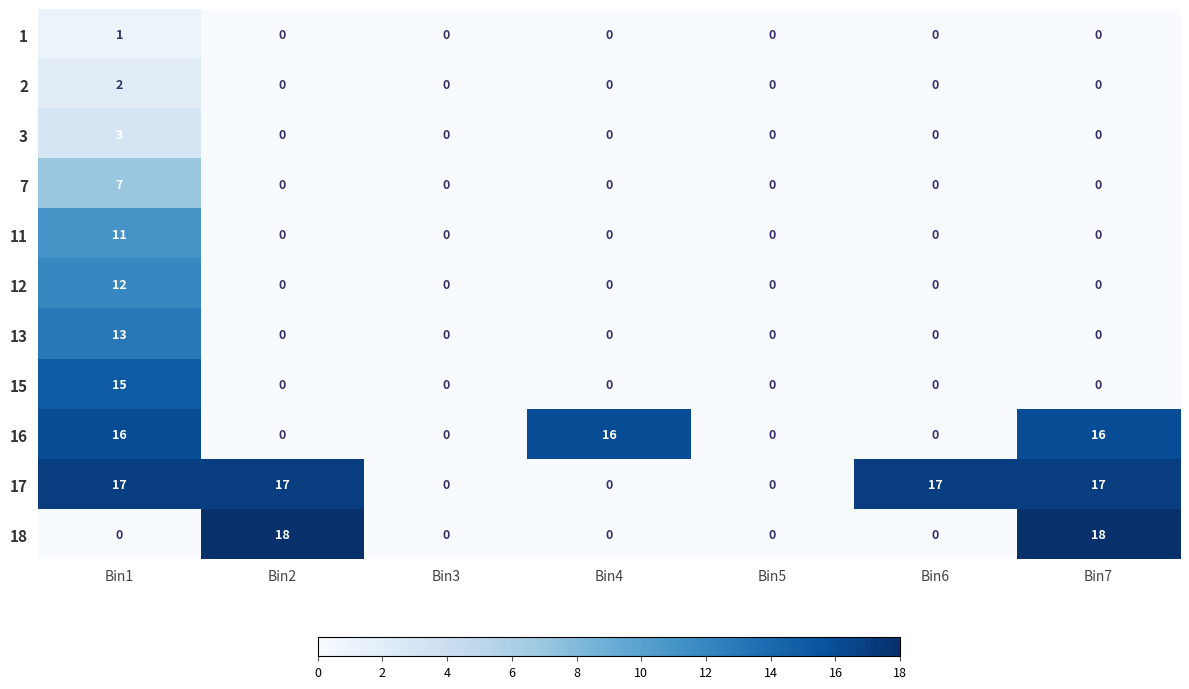

List the series in order of their peak value, lowest first.

1, 2, 3, 7, 11, 12, 13, 15, 16, 17, 18